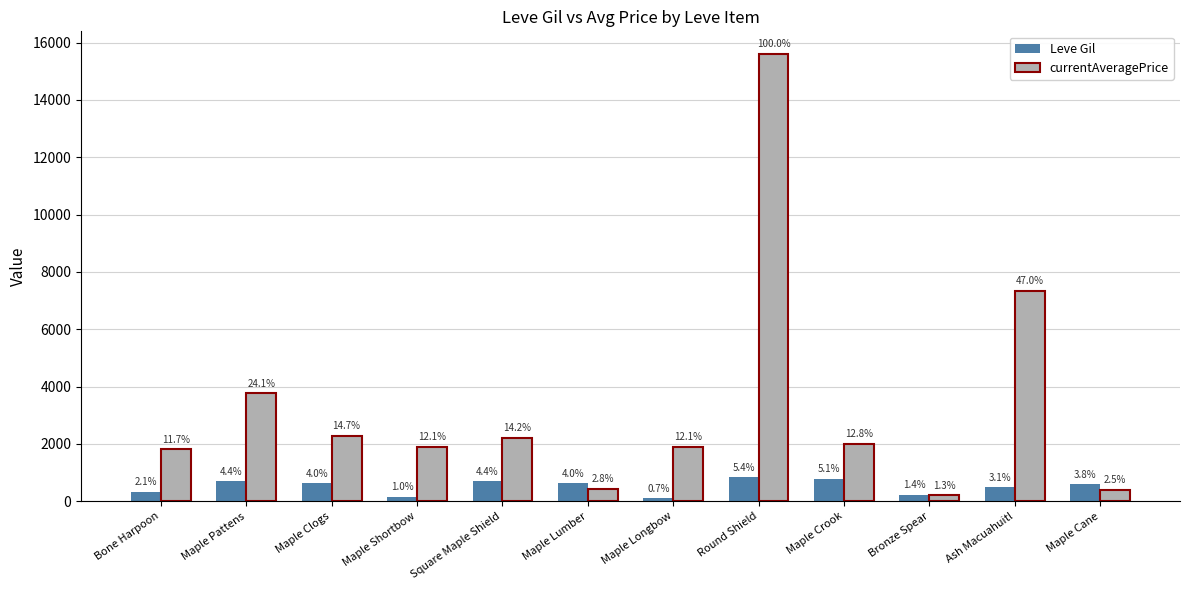

List the labels in order of Leve Gil value, smallest first.

Maple Longbow, Maple Shortbow, Bronze Spear, Bone Harpoon, Ash Macuahuitl, Maple Cane, Maple Clogs, Maple Lumber, Maple Pattens, Square Maple Shield, Maple Crook, Round Shield